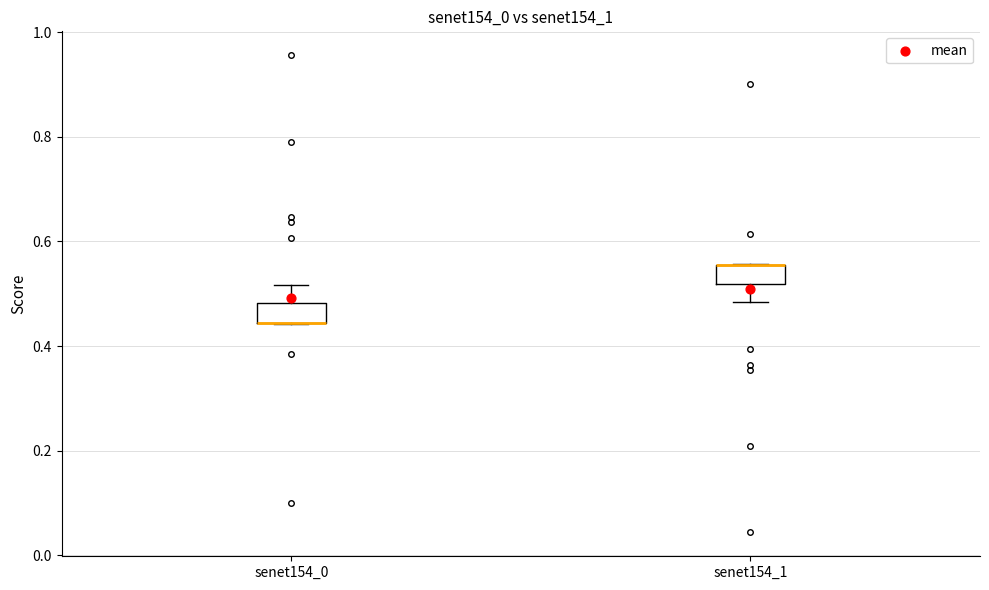

Reading left to right, read every box against the y-axis: the position of its median line, the range the box covers, and the ends of its whiskers. The values are not printed on the chart, so give them approximately, as read against the axis.

senet154_0: median 0.44 (drawn on the box's lower edge), box 0.44 to 0.48, whiskers 0.44 to 0.52
senet154_1: median 0.56 (drawn on the box's upper edge), box 0.52 to 0.56, whiskers 0.48 to 0.56